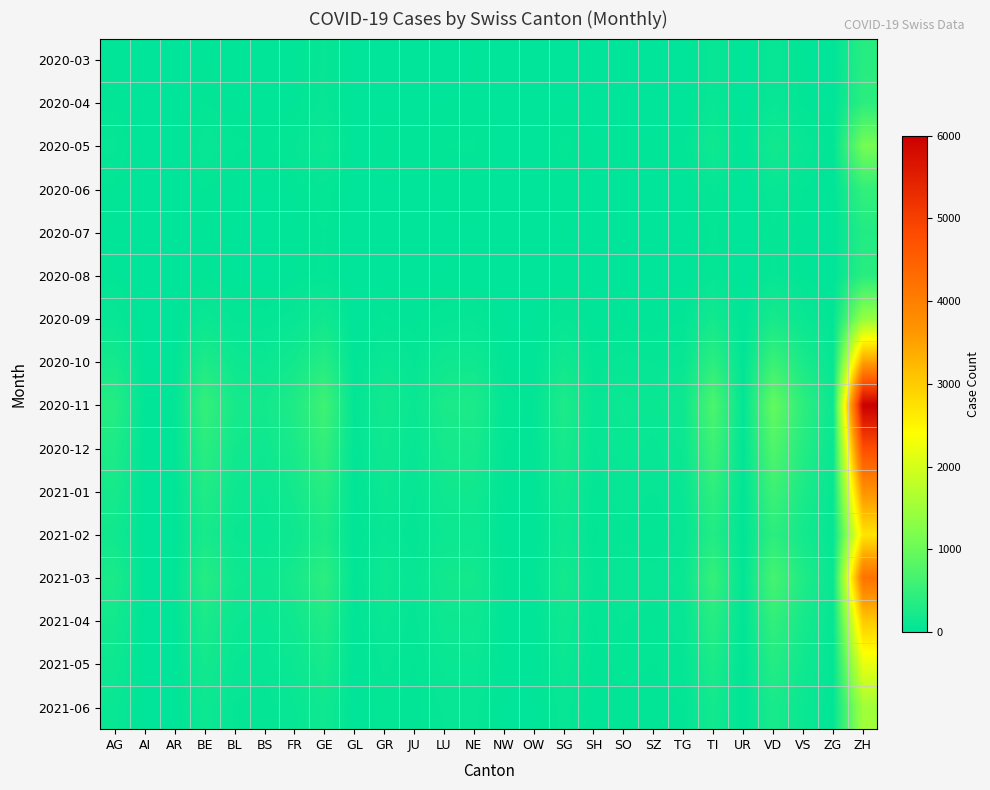

Count the number of categories in the chart.

26